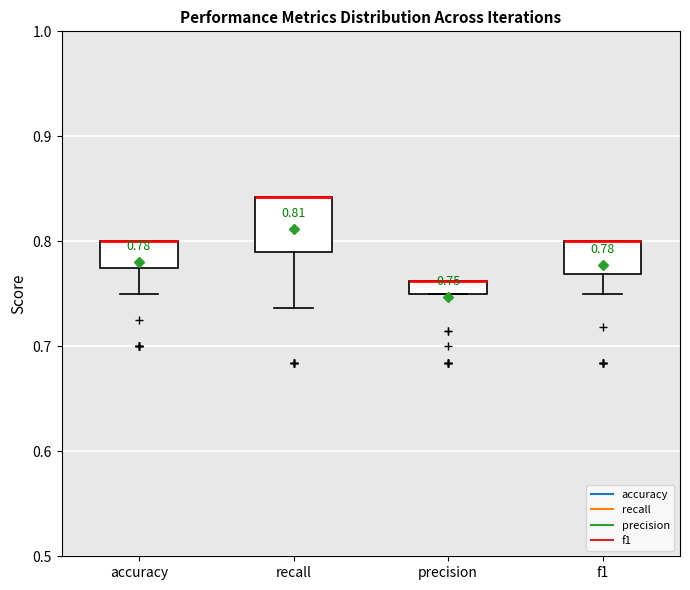

Which box is the tallest, from its lower edge to its upper edge?

recall